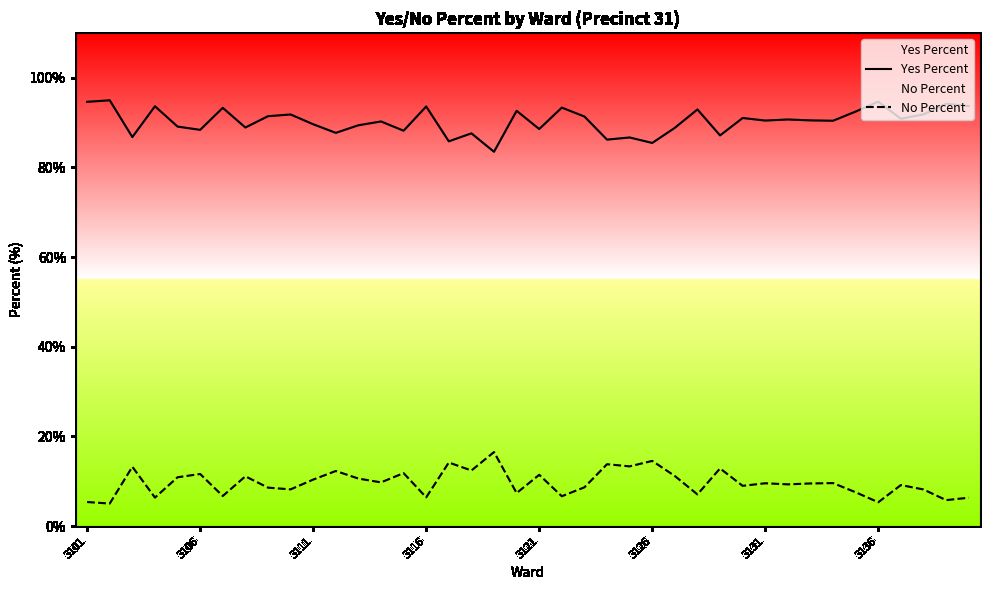

What is the difference between the maximum and minimum values in the No Percent series?

11.5